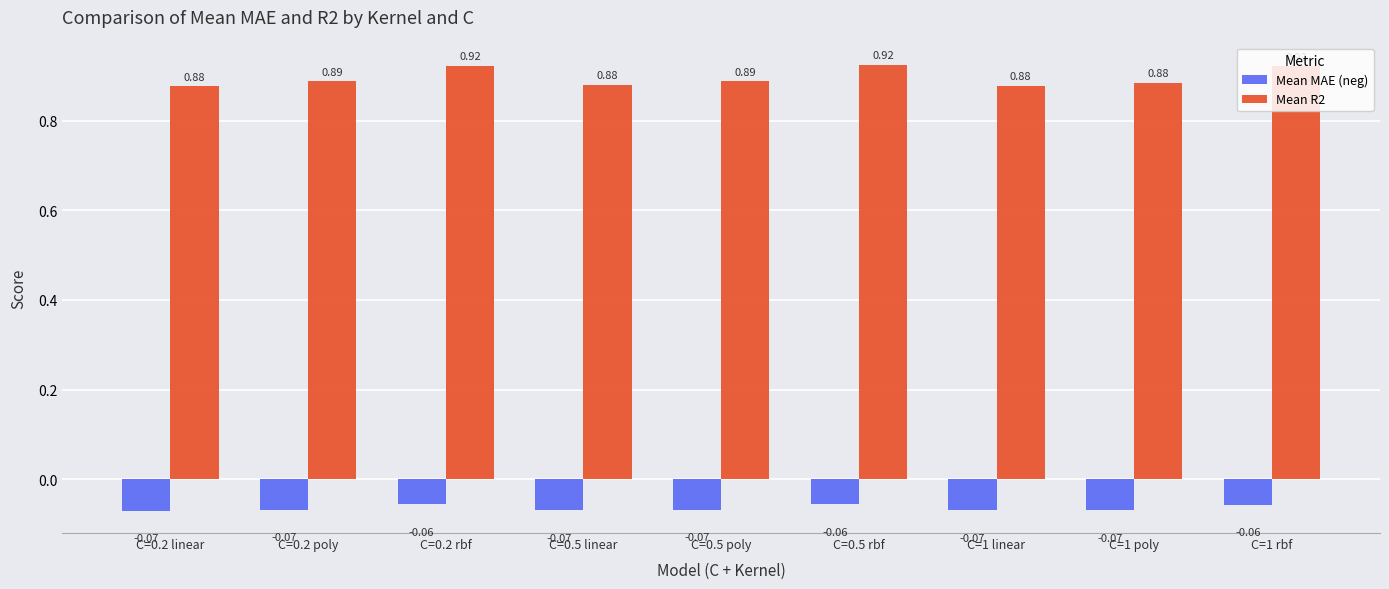

Rank the series at C=0.5 linear from lowest to highest value.

Mean MAE (neg), Mean R2